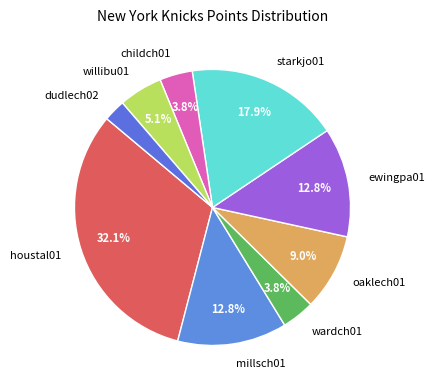

The ewingpa01 slice represents 20% of the pie. True or false?

False